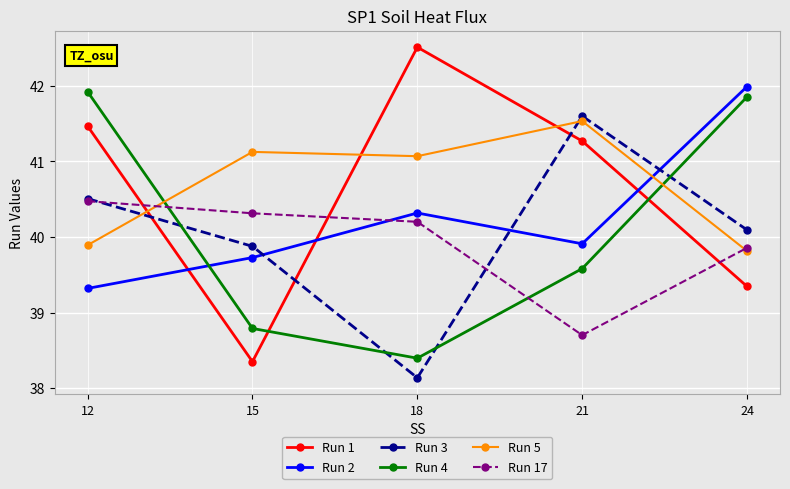

Where is Run 4 nearest to the value 40?

21